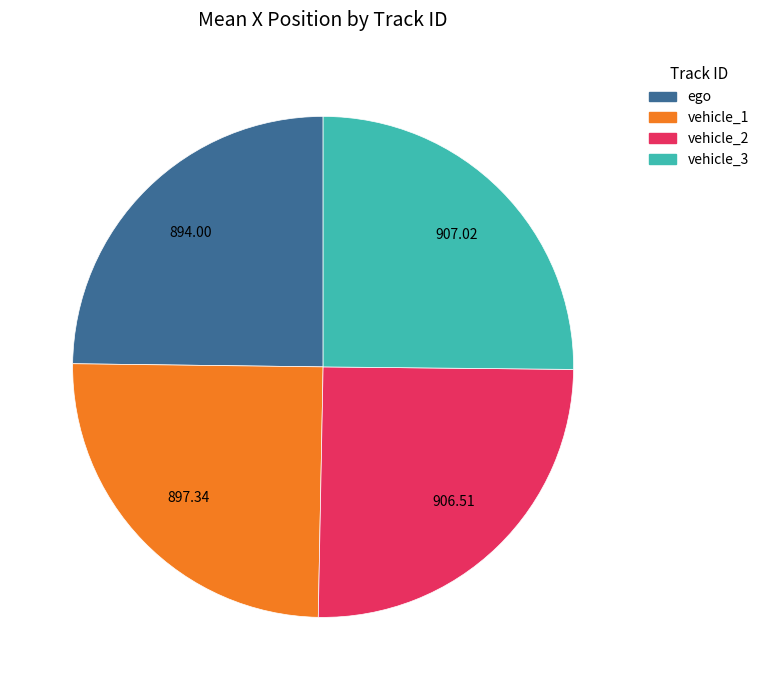

What is the ratio of the value at ego to the value at vehicle_3?

1.0